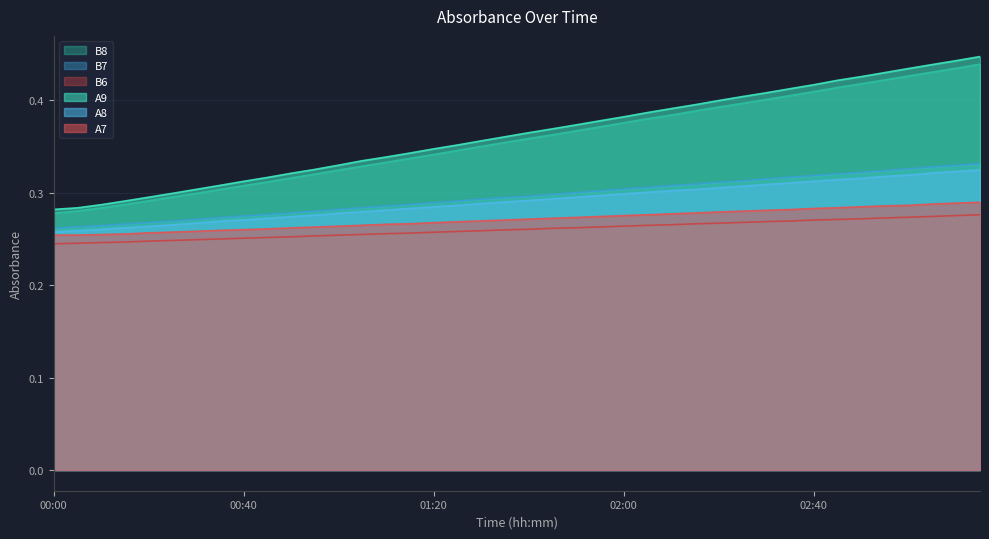

Where is B6 nearest to the value 0?

00:00